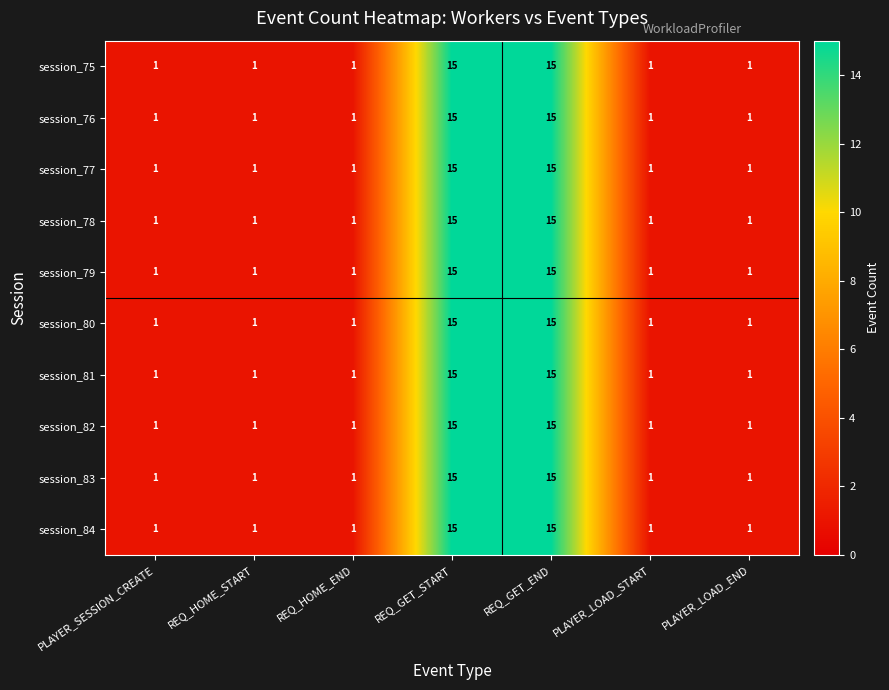

What is the average value of the session_79 series?

5